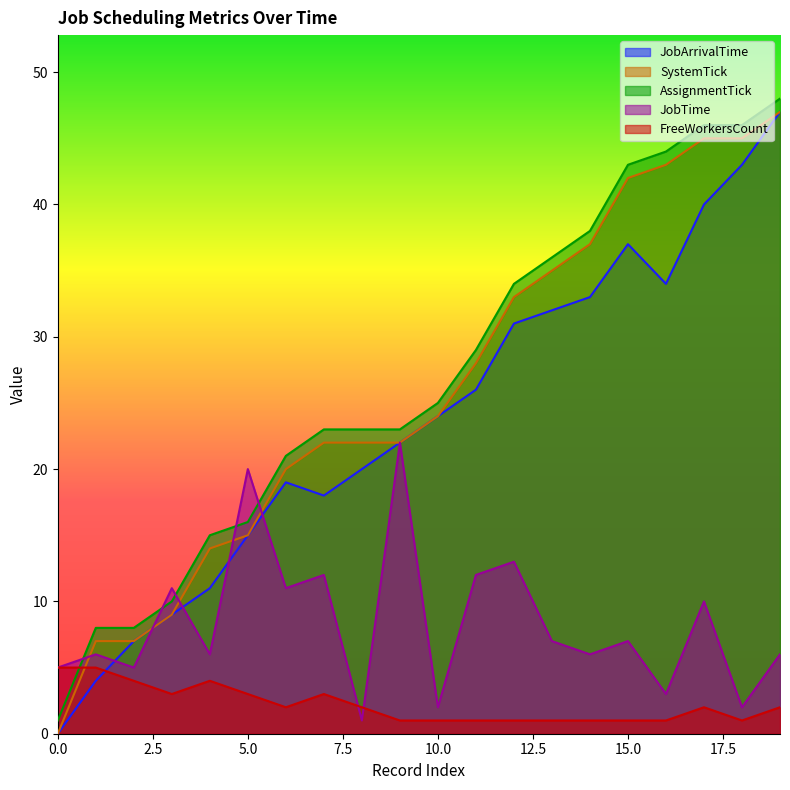

Between which two adjacent categories do SystemTick and FreeWorkersCount first intersect?

0 and 1